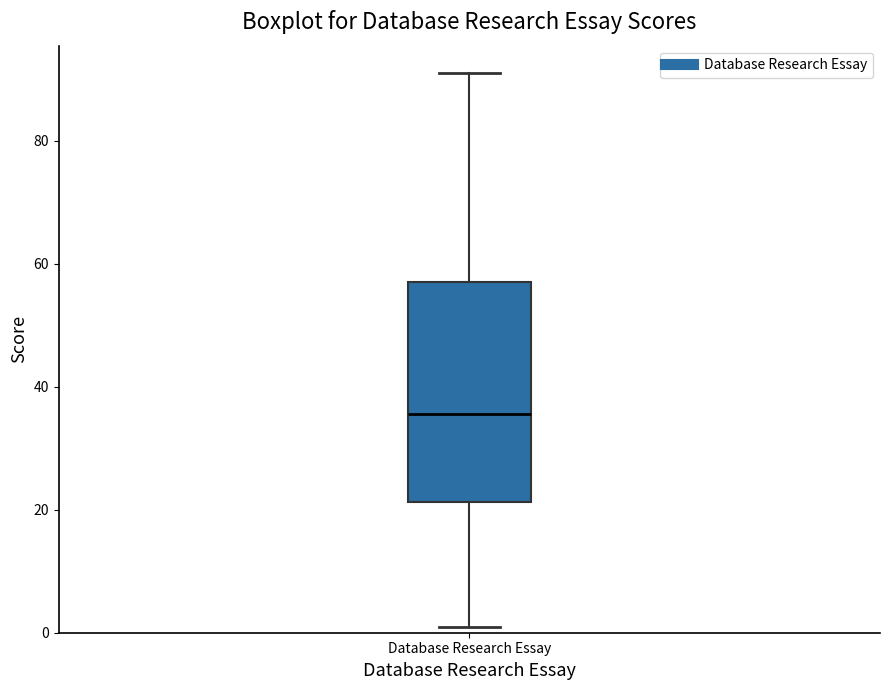

Where is the upper edge of the box for Database Research Essay on the y-axis? The values are not printed on the chart, so give them approximately, as read against the axis.

58